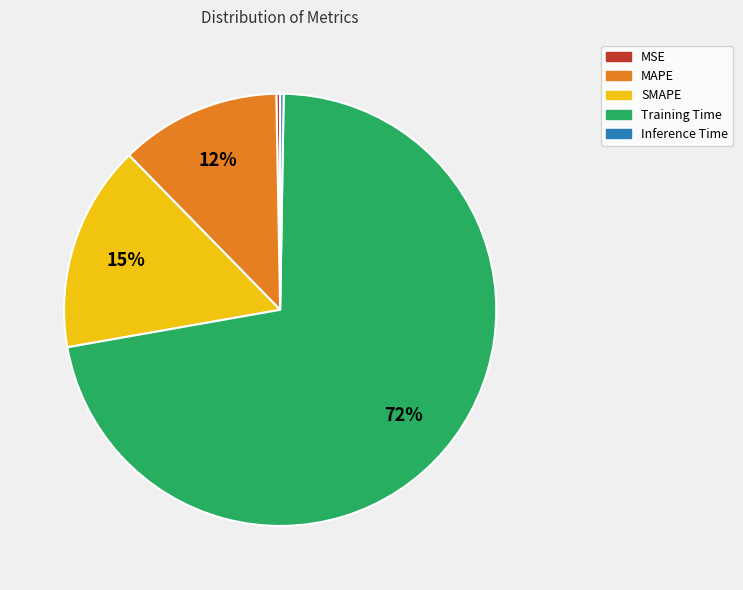

To the nearest percent, what is the difference between the SMAPE and MAPE slice percentages?

3%